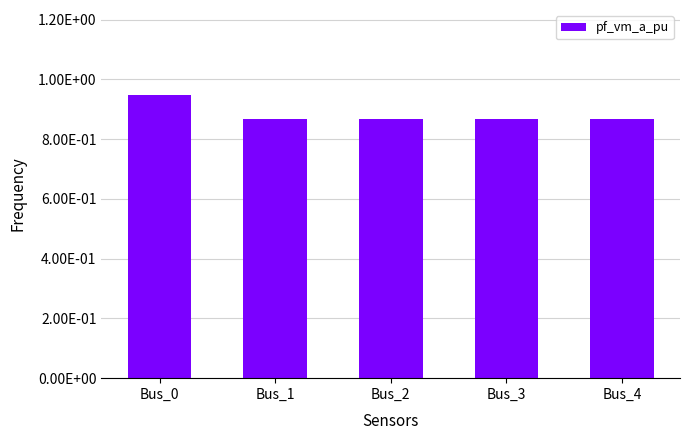

What is the smallest value displayed?

0.9